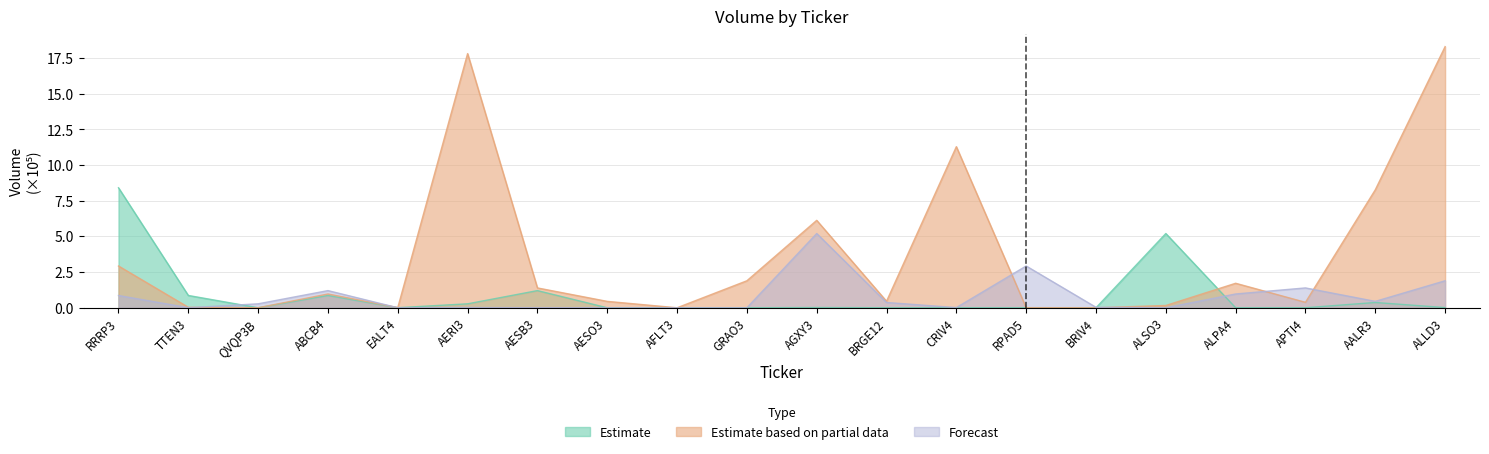

What is the sum of all Forecast values?

15.6